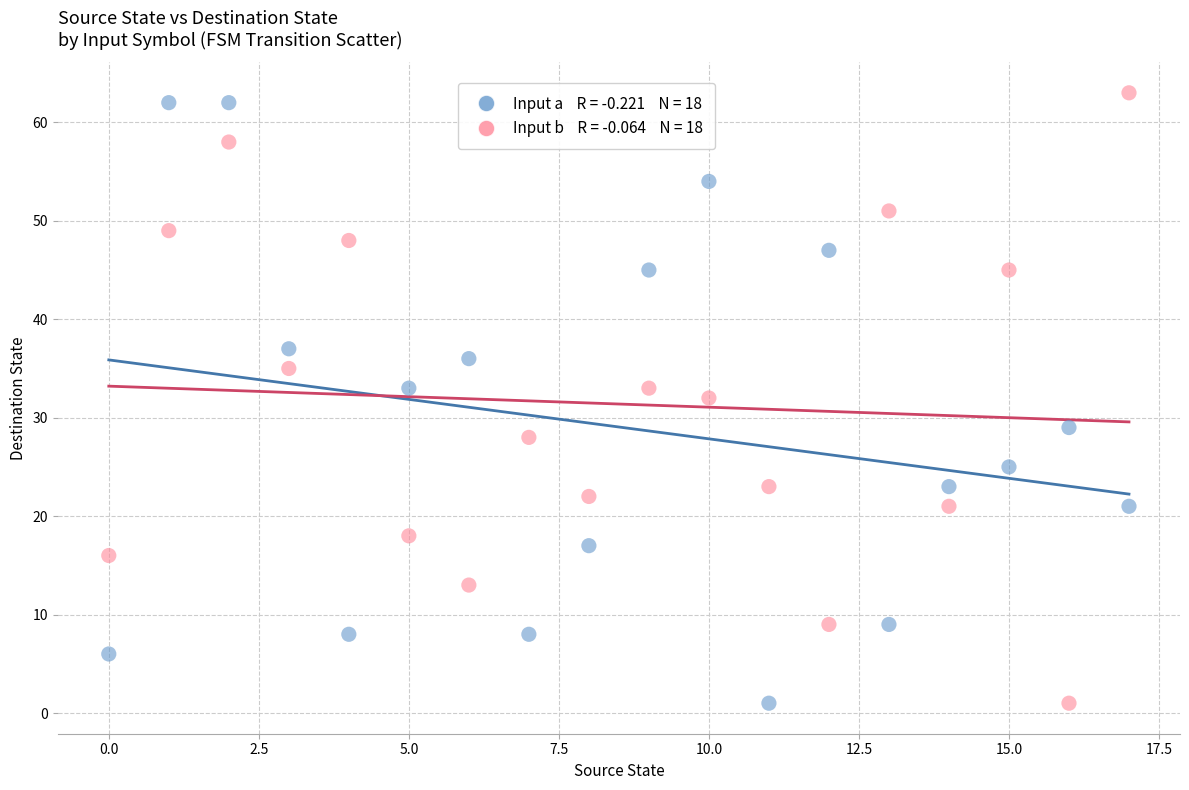

Across all data points, what is the range of Y values (max minus min)?

62